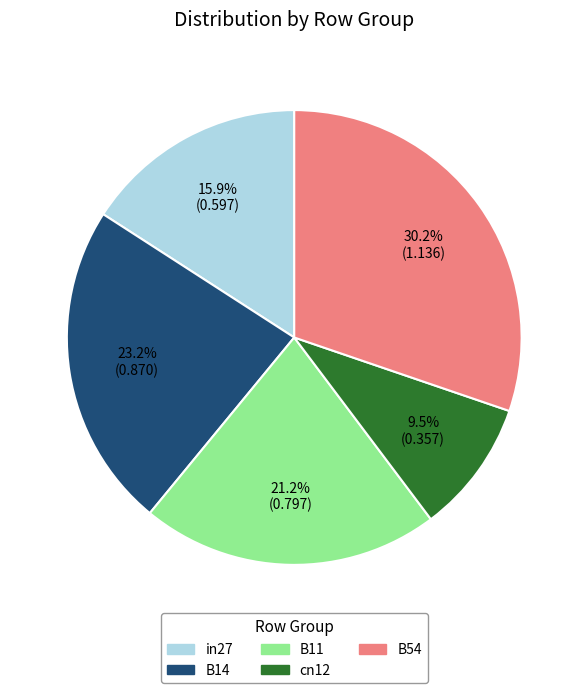

To the nearest percent, what portion does in27 represent?

16%